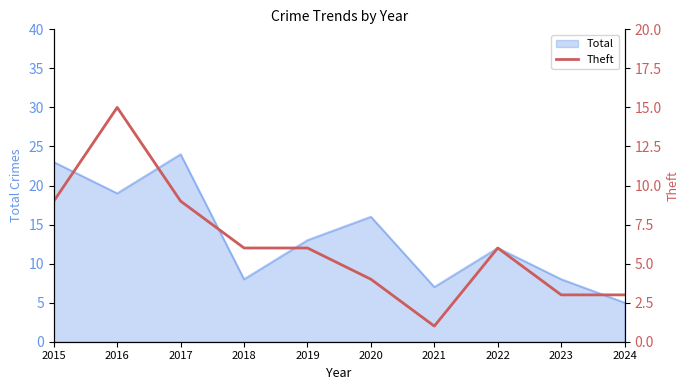

What is the smallest value displayed?

1